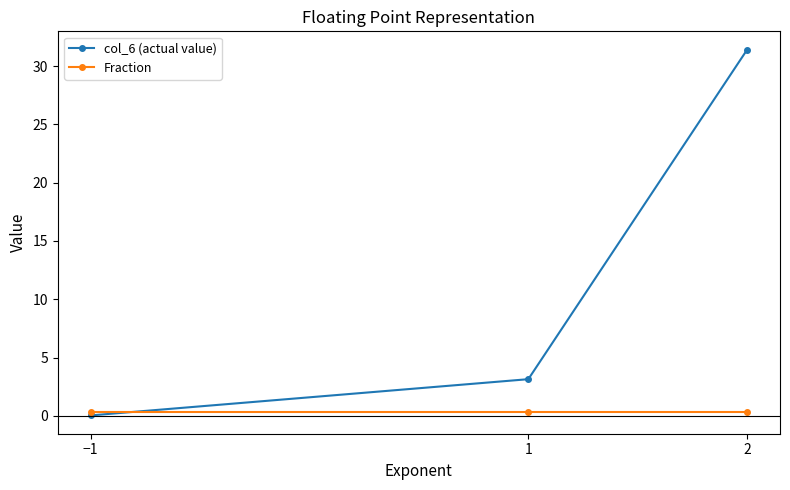

What is the maximum value for col_6 (actual value)?

31.4